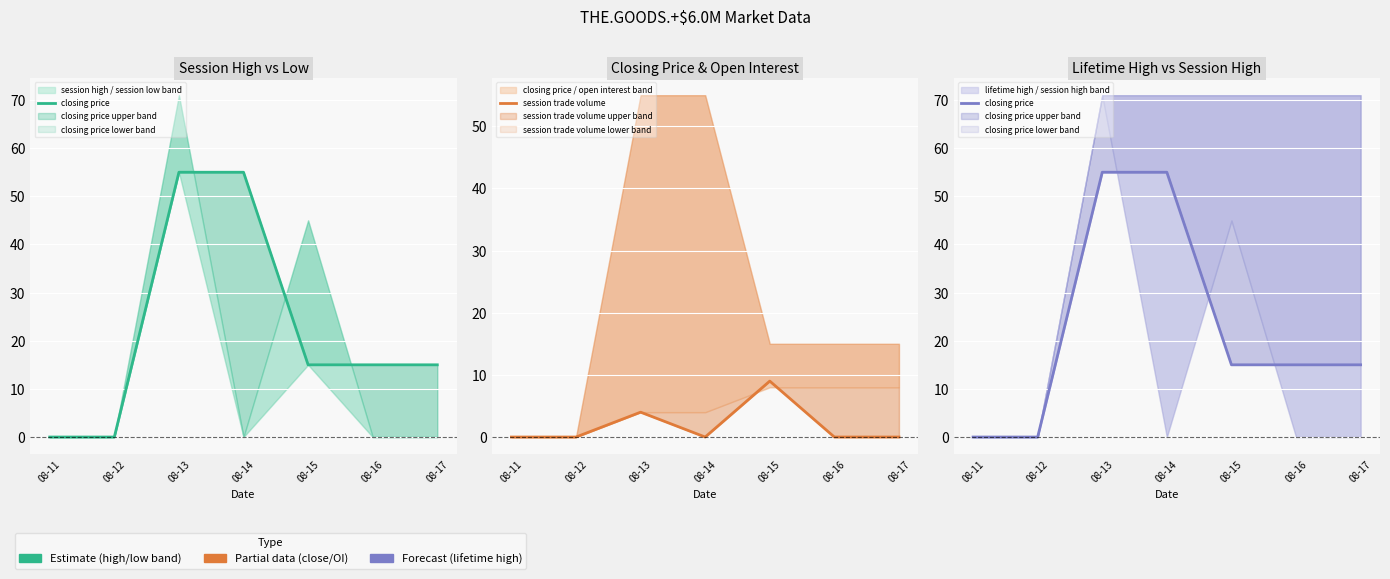

List the series in order of their peak value, lowest first.

session trade volume, closing price